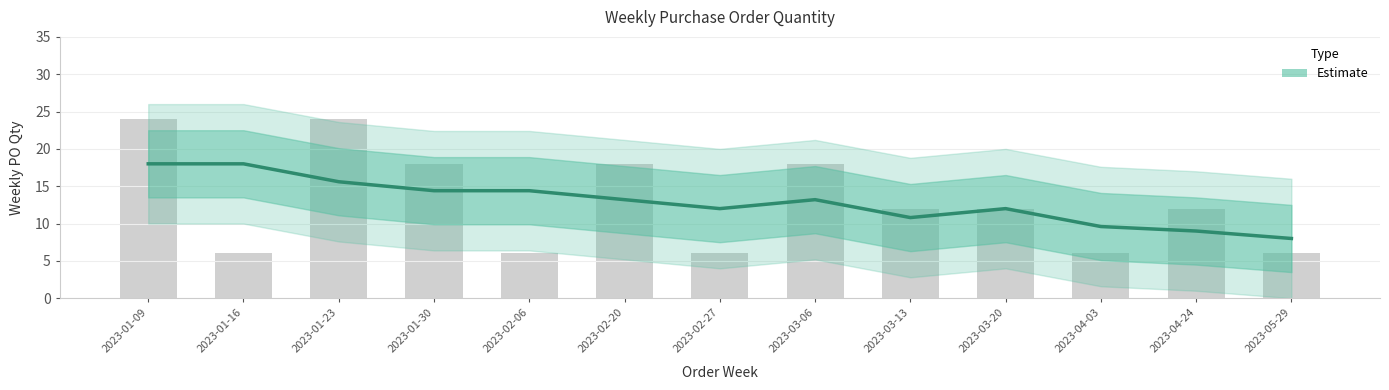

What is the minimum value shown in the chart?

6